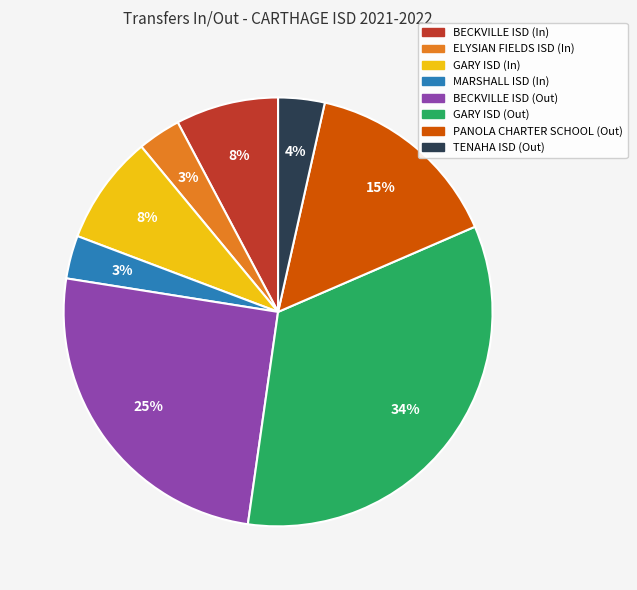

What is the largest slice in the pie chart?

GARY ISD (Out)